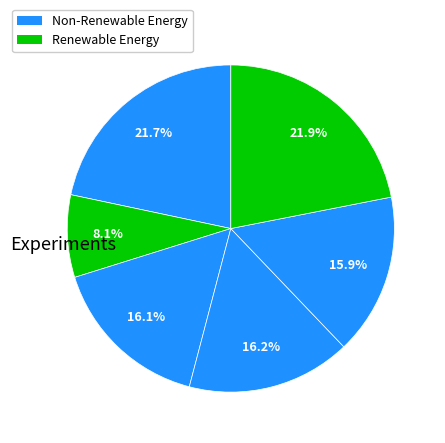

Count the number of slices in the pie.

6